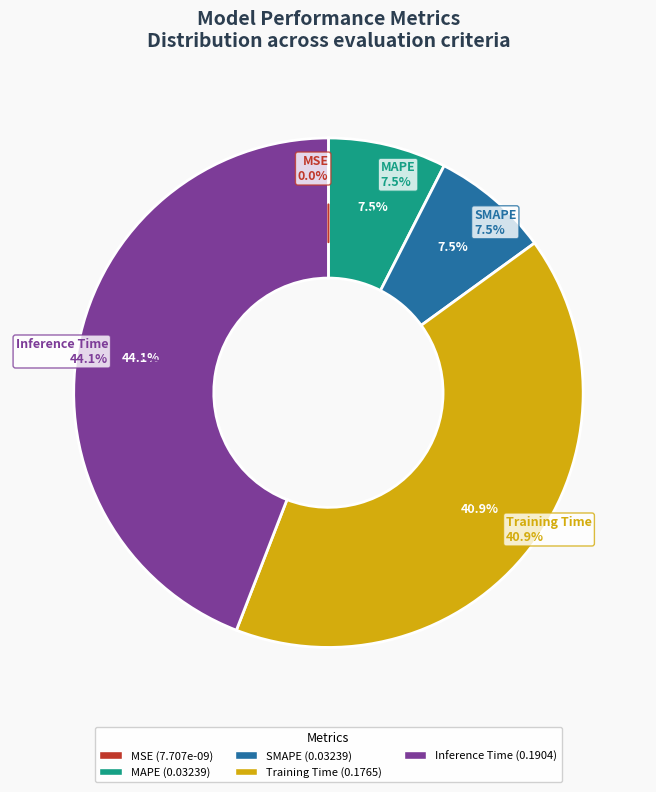

Is it true that SMAPE is 8% of the pie?

True